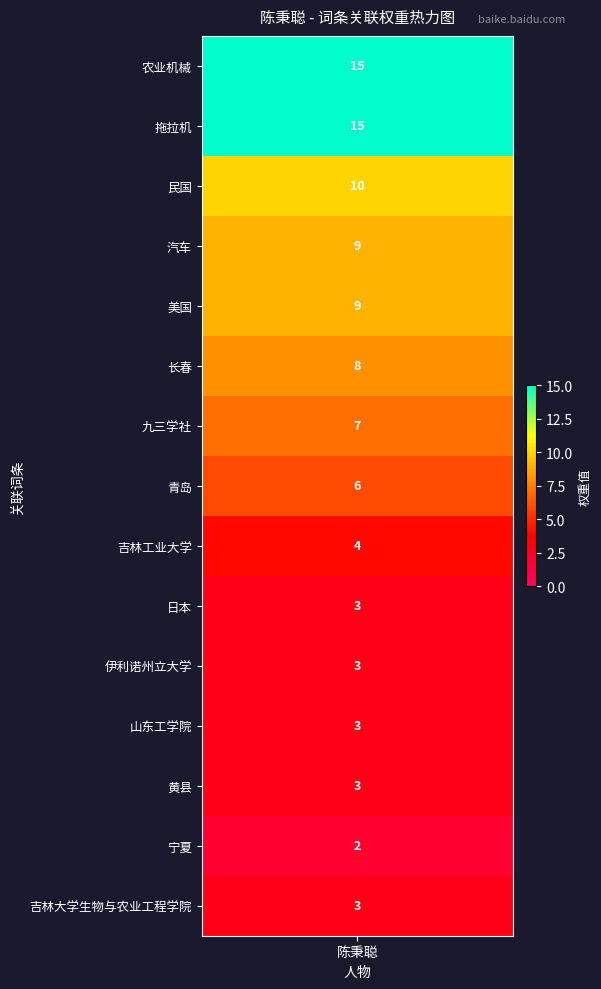

How many values in the 黄县 series exceed 0?

1